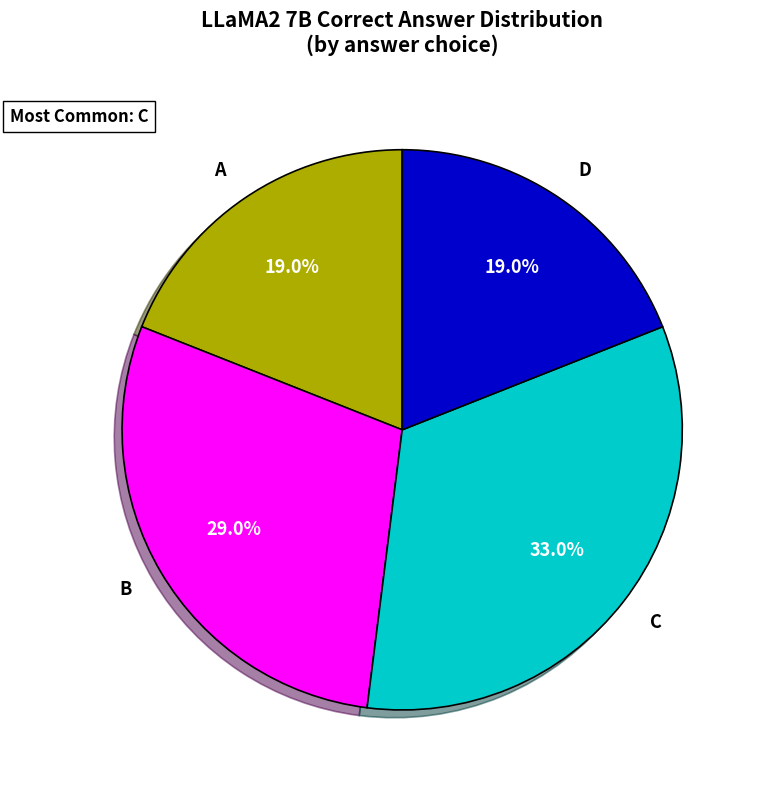

What is the ratio of the value at B to the value at C?

0.9